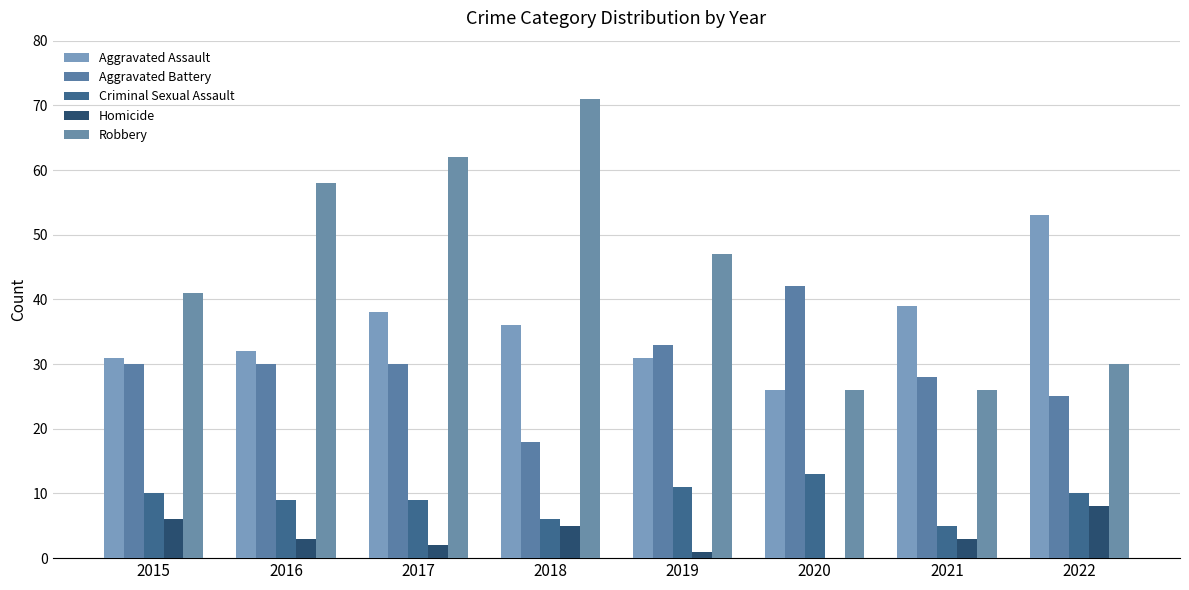

How many groups of bars are there?

8